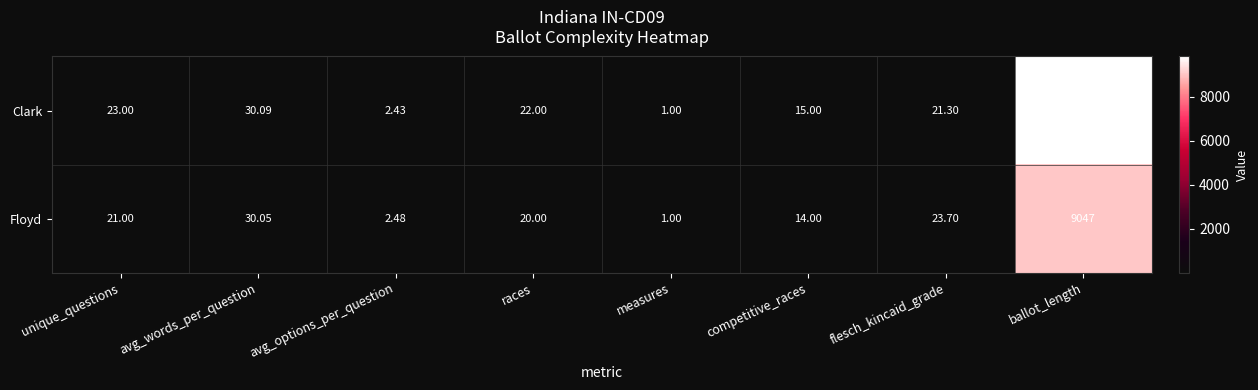

At which label does Floyd reach its peak?

ballot_length